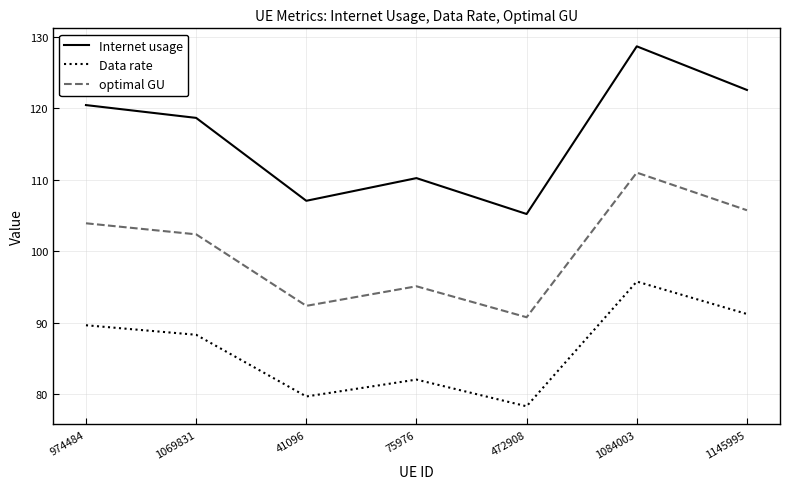

What value does the Internet usage series have at 974484?

120.5